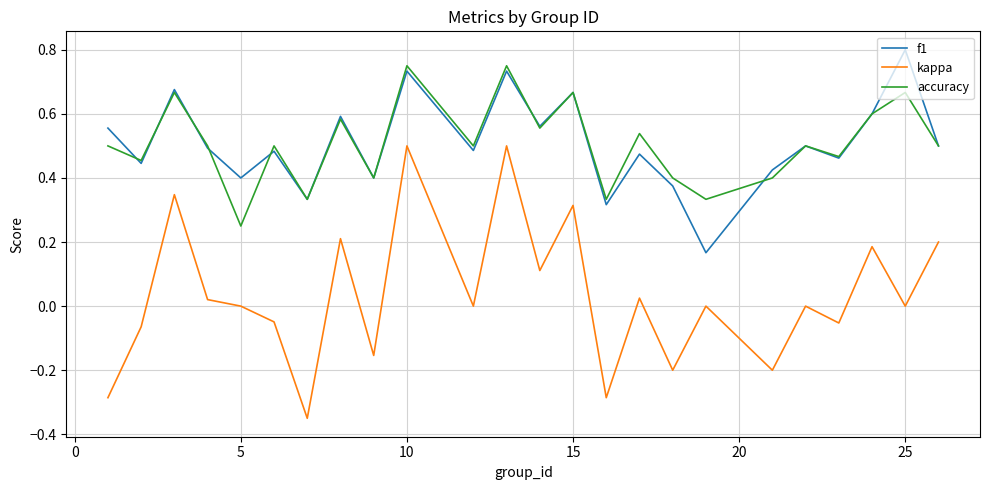

What are all the series names shown in the legend?

f1, kappa, accuracy